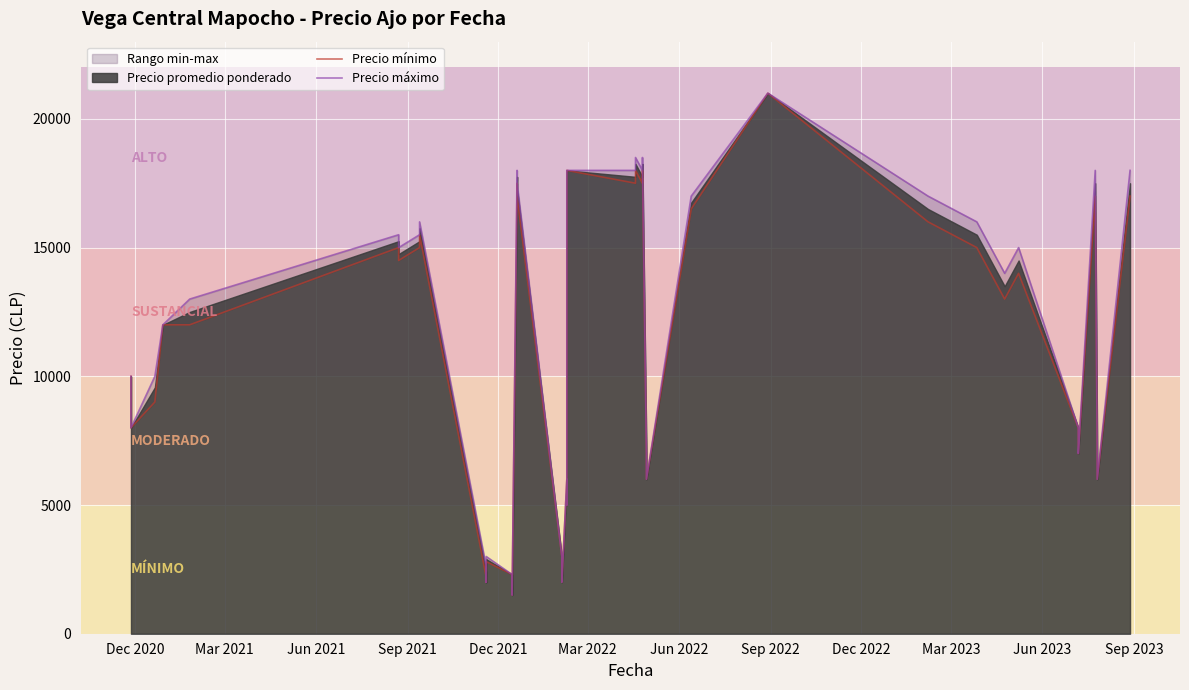

Is the value of Precio mínimo at 34 greater than the value of Precio máximo at 16?

No